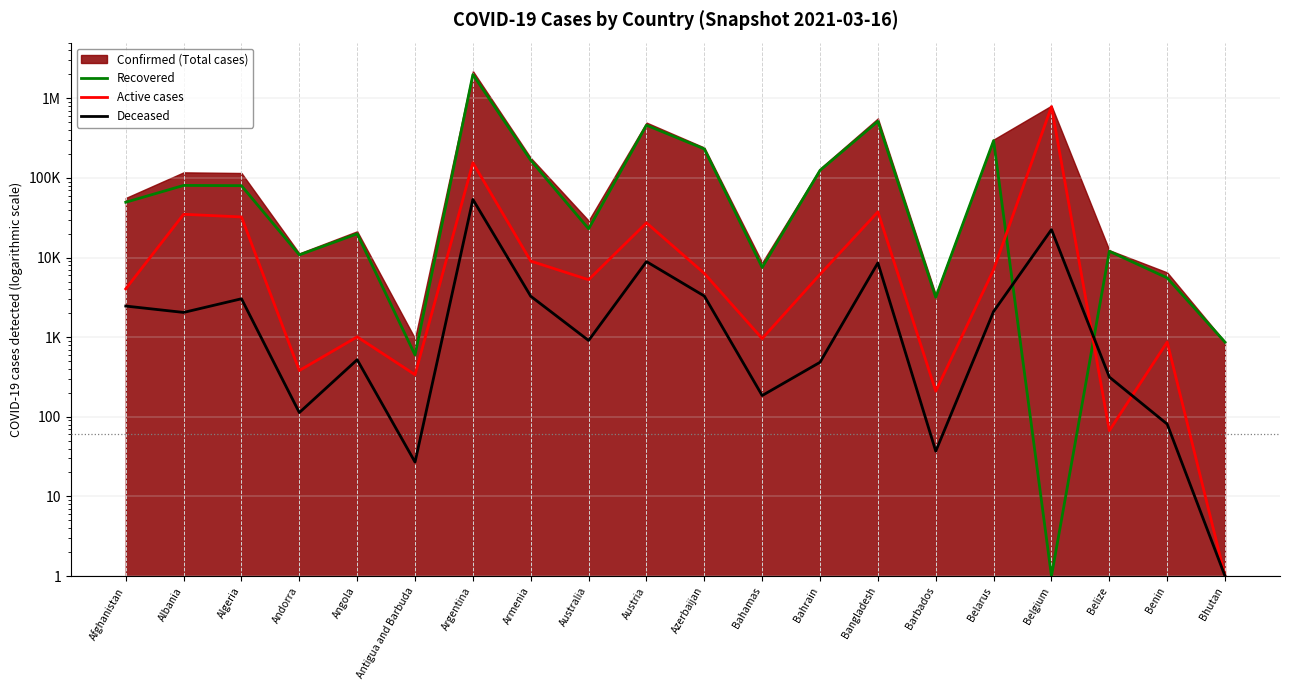

Where is Active cases nearest to the value 392921?

Argentina